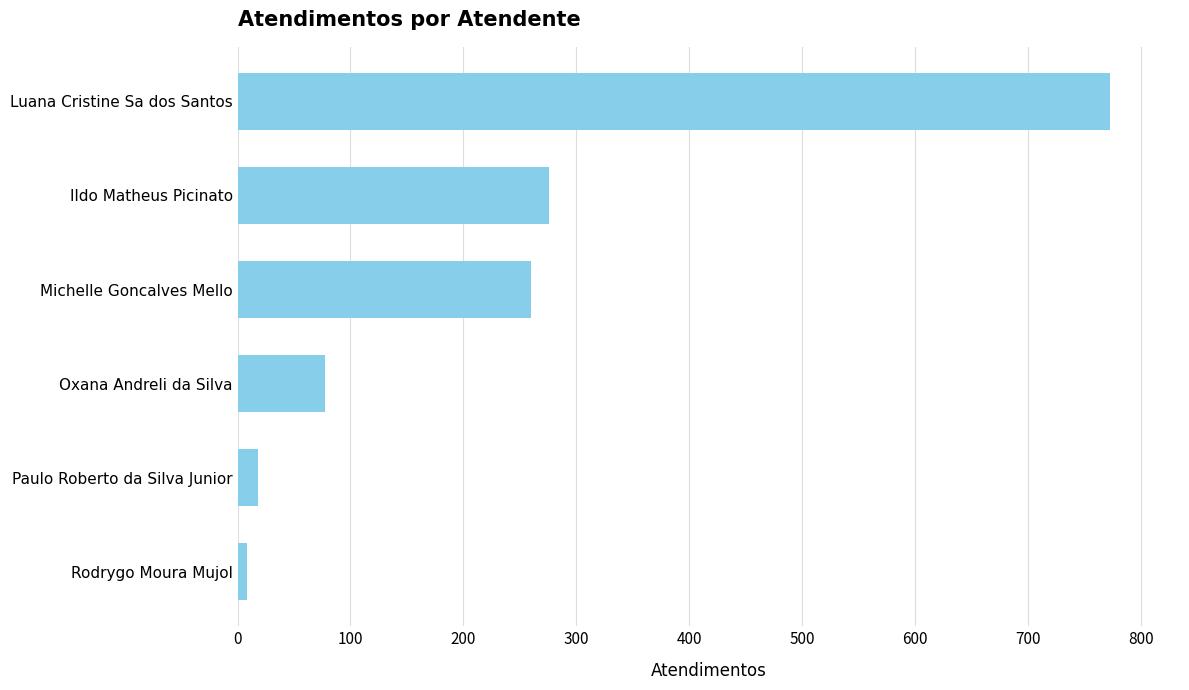

Reading bottom to top, what are all the values shown in this chart?

Rodrygo Moura Mujol=8	Paulo Roberto da Silva Junior=18	Oxana Andreli da Silva=77	Michelle Goncalves Mello=260	Ildo Matheus Picinato=276	Luana Cristine Sa dos Santos=773